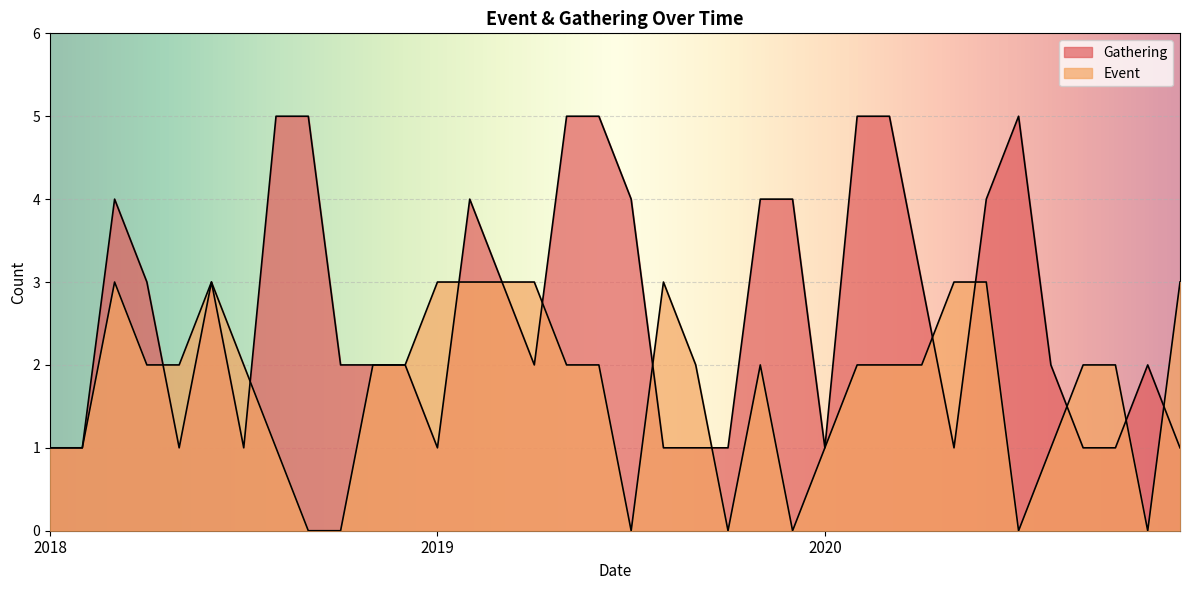

What is the average value of the Event series?

2